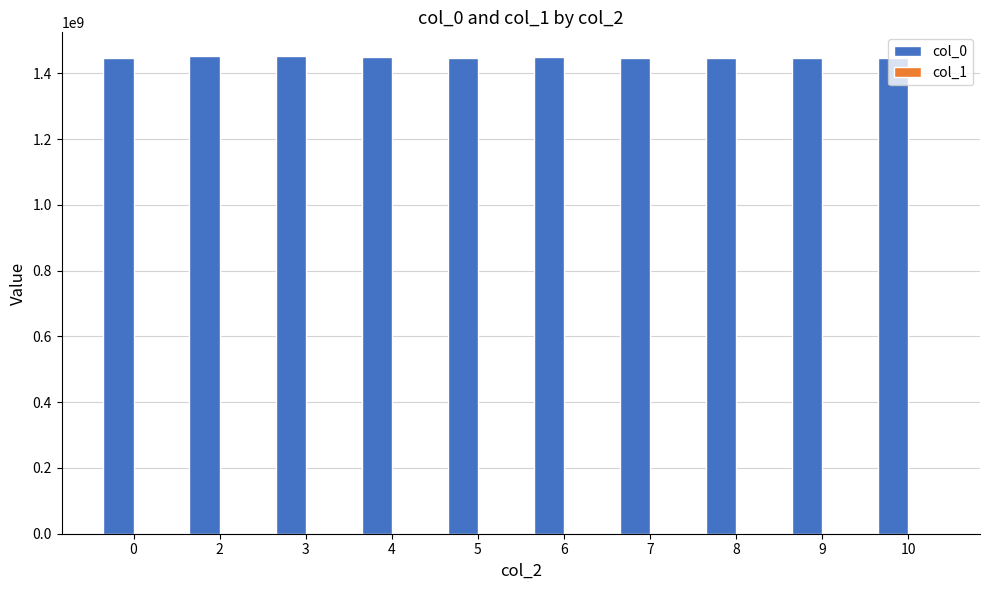

Which series has the largest total across all categories?

col_0